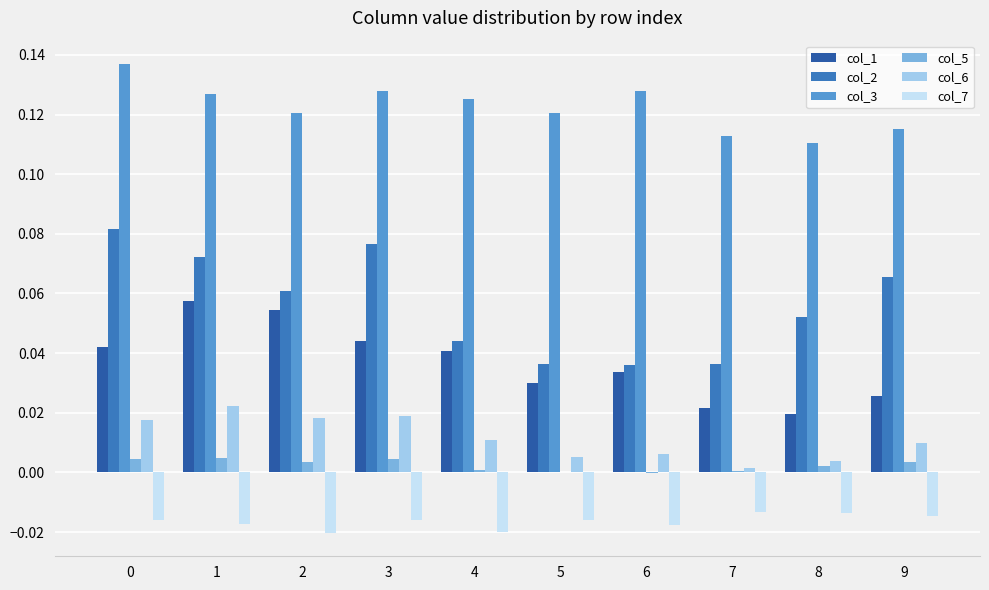

The value of col_2 at 5 is 0.0. True or false?

True